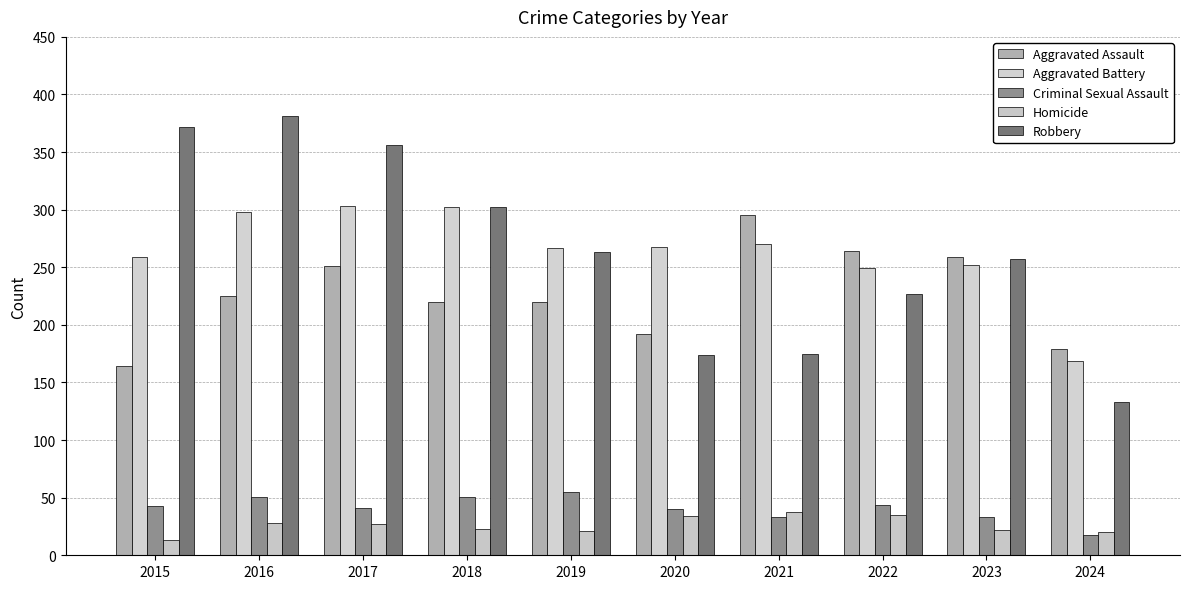

The value of Aggravated Assault at 2022 is 61. True or false?

False